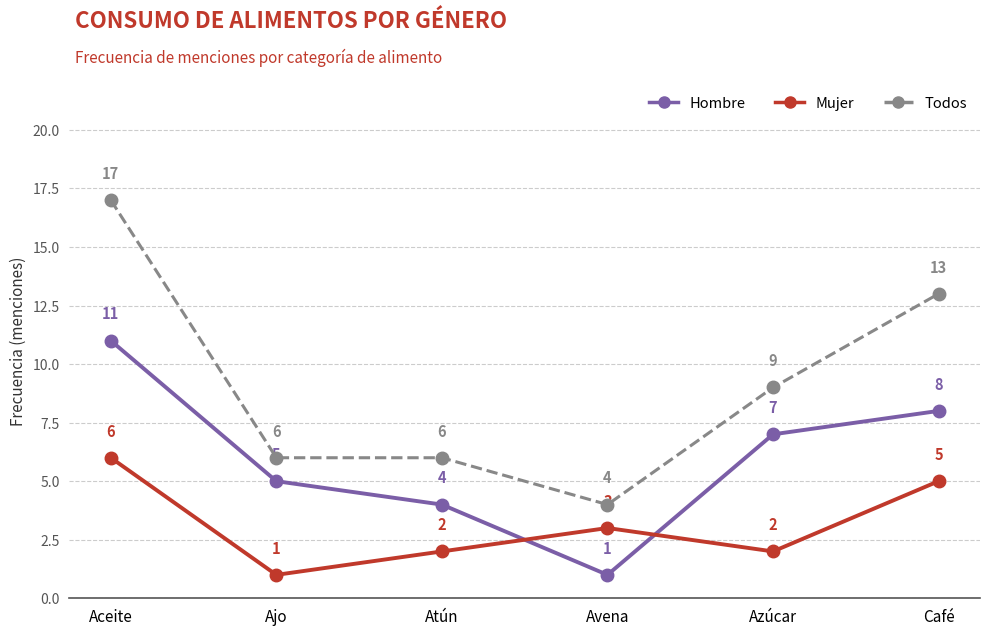

True or false: Hombre has a value of 5 at Ajo.

True